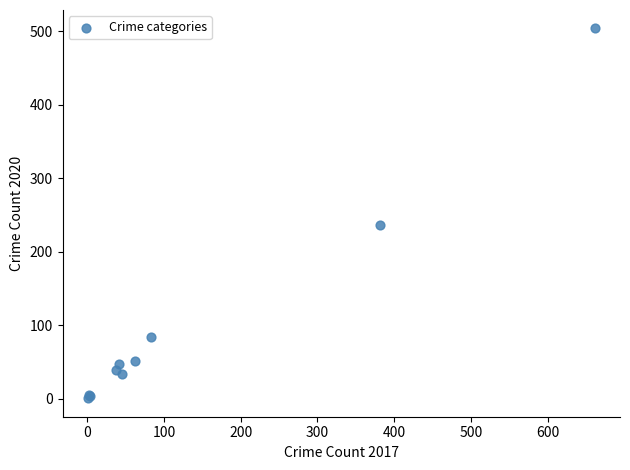

What Y value in the scatter plot is closest to 252?

237